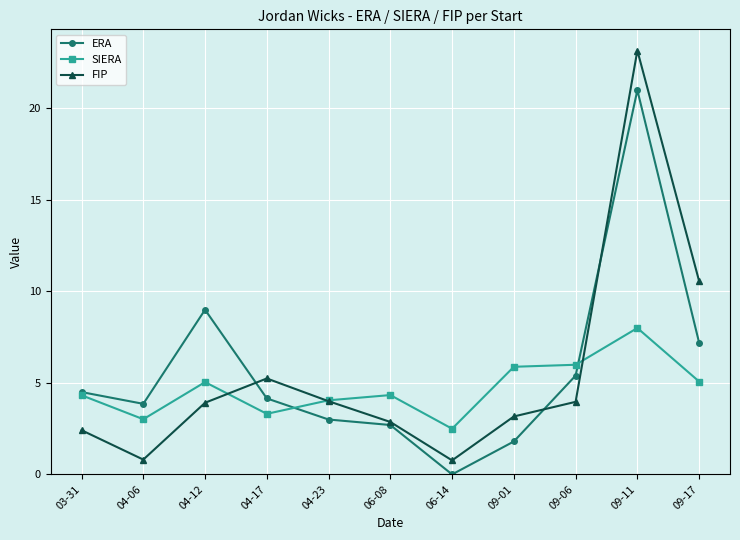

What is the sum of all FIP values?

60.9